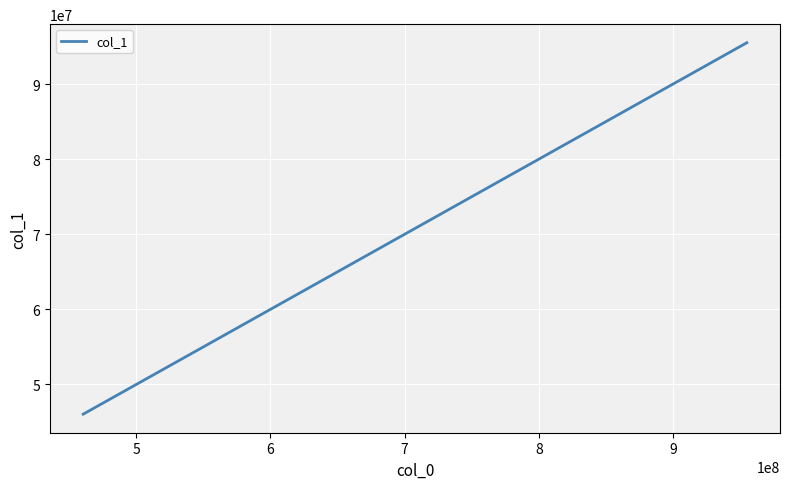

What is the minimum value shown in the chart?

46050000